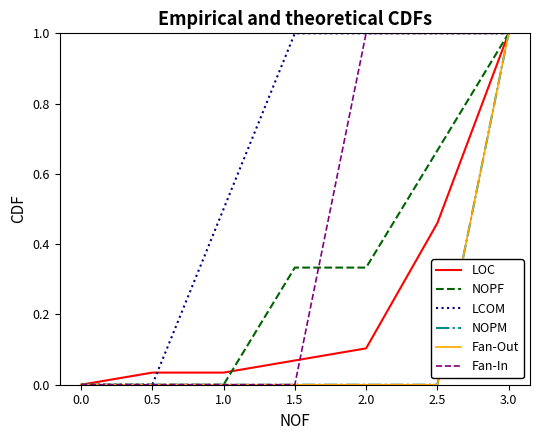

At how many categories does at least one series exceed 0?

6